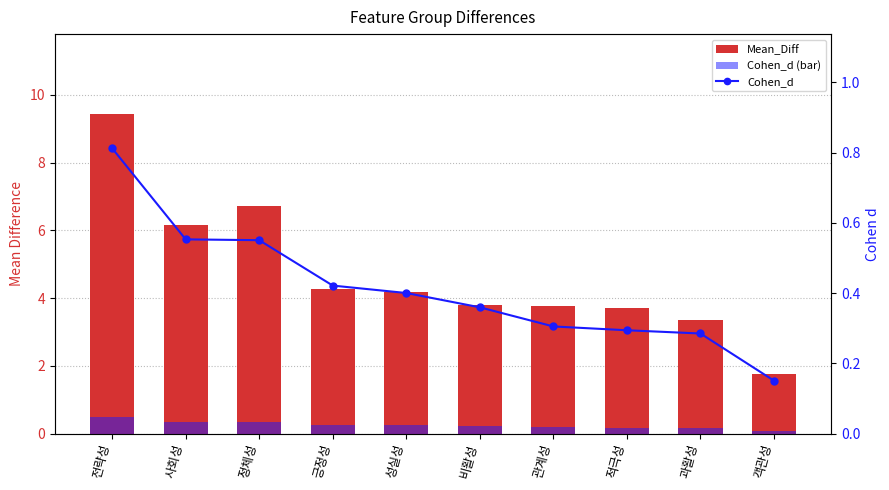

Where is Mean_Diff nearest to the value 5?

긍정성